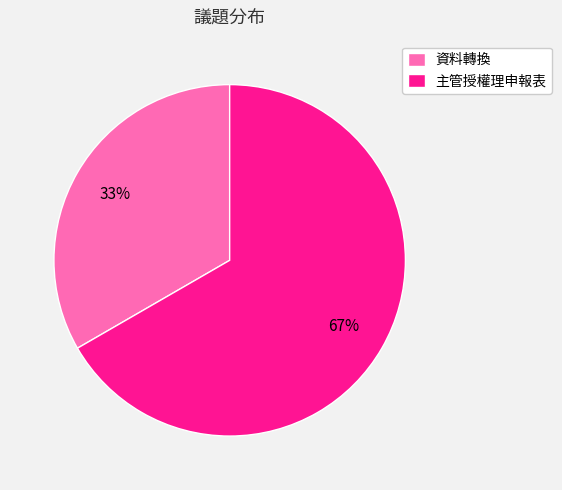

To the nearest percent, what is the combined percentage of 資料轉換 and 主管授權理申報表?

100%